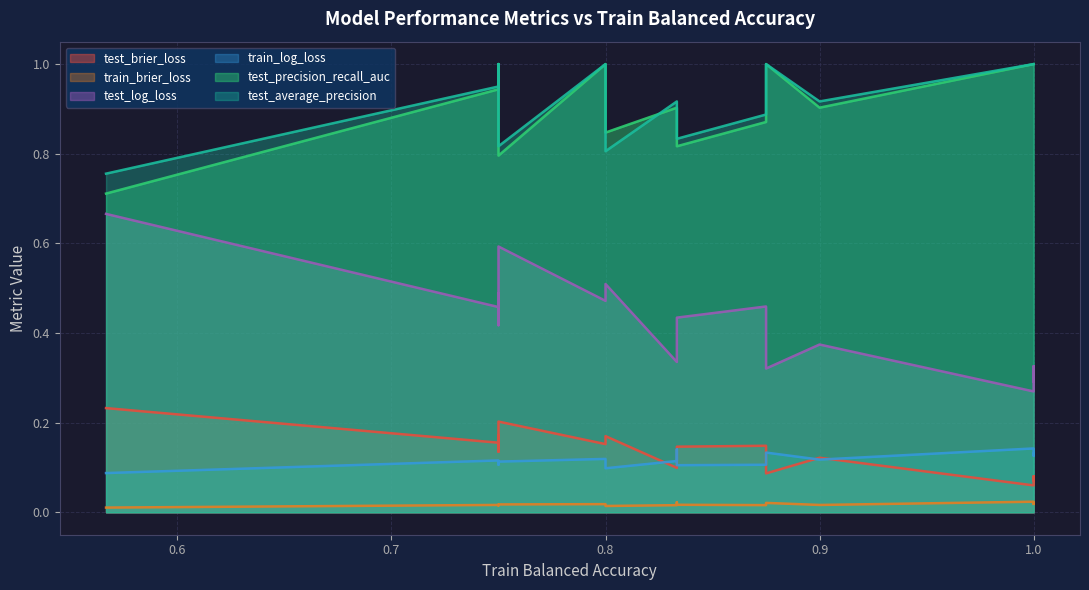

At 1, list the series in order from smallest to largest.

train_brier_loss, test_brier_loss, train_log_loss, test_log_loss, test_precision_recall_auc, test_average_precision